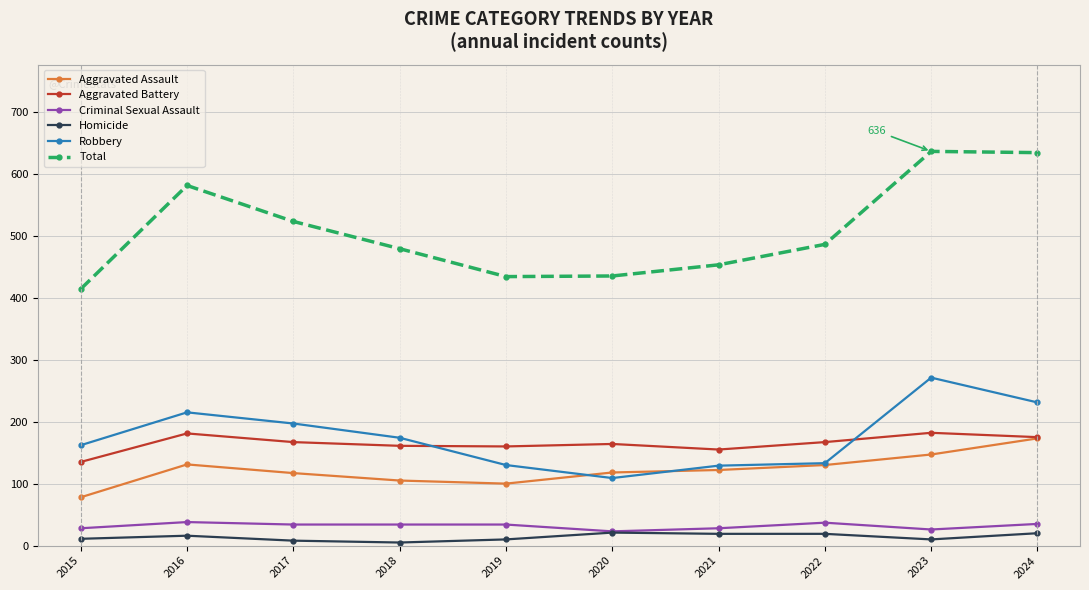

The Robbery series shows 175 at 2020. True or false?

False